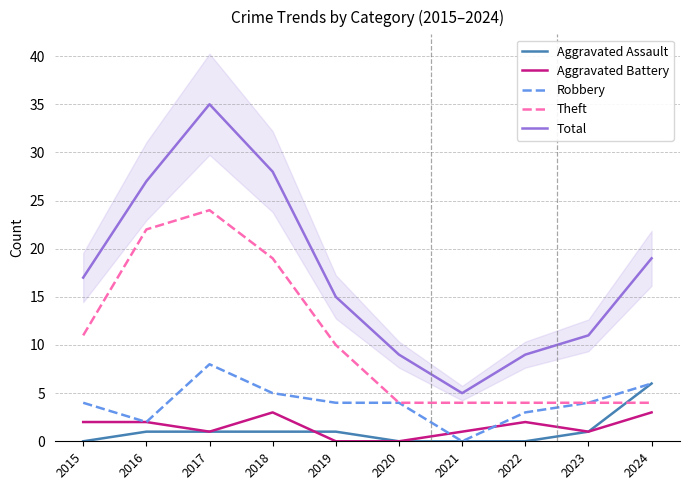

Reading left to right, list all the values displayed in this chart.

Aggravated Assault: 0	1	1	1	1	0	0	0	1	6
Aggravated Battery: 2	2	1	3	0	0	1	2	1	3
Robbery: 4	2	8	5	4	4	0	3	4	6
Theft: 11	22	24	19	10	4	4	4	4	4
Total: 17	27	35	28	15	9	5	9	11	19